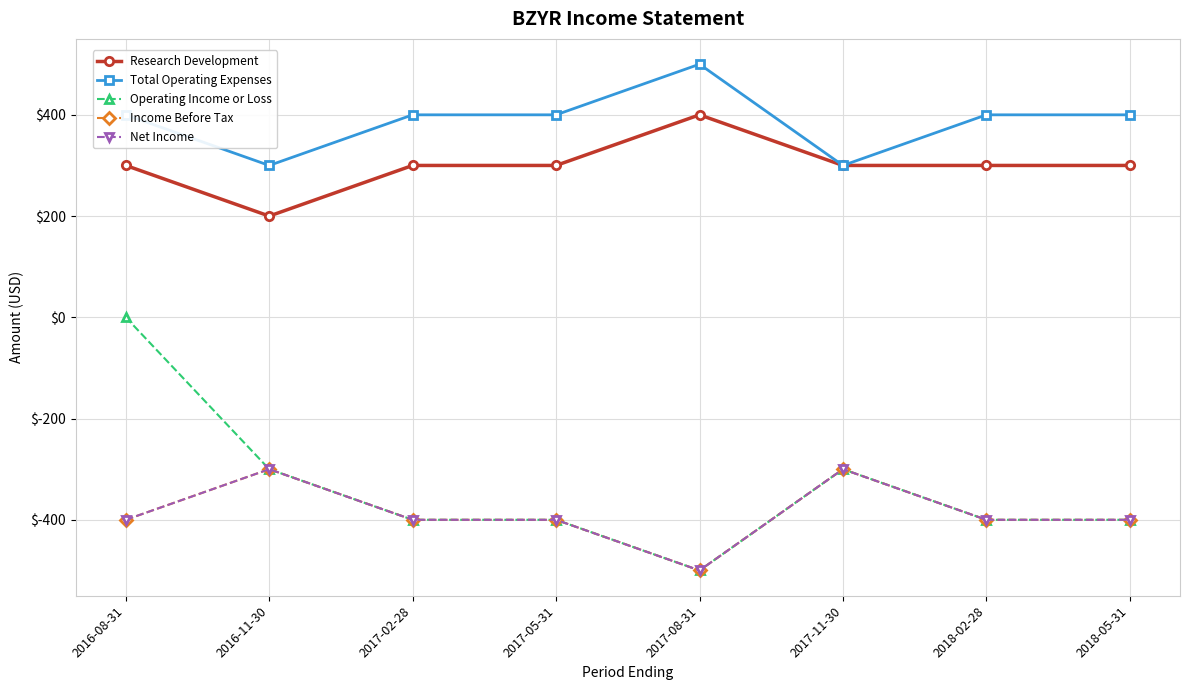

Is this an area chart (filled region under the line)?

No